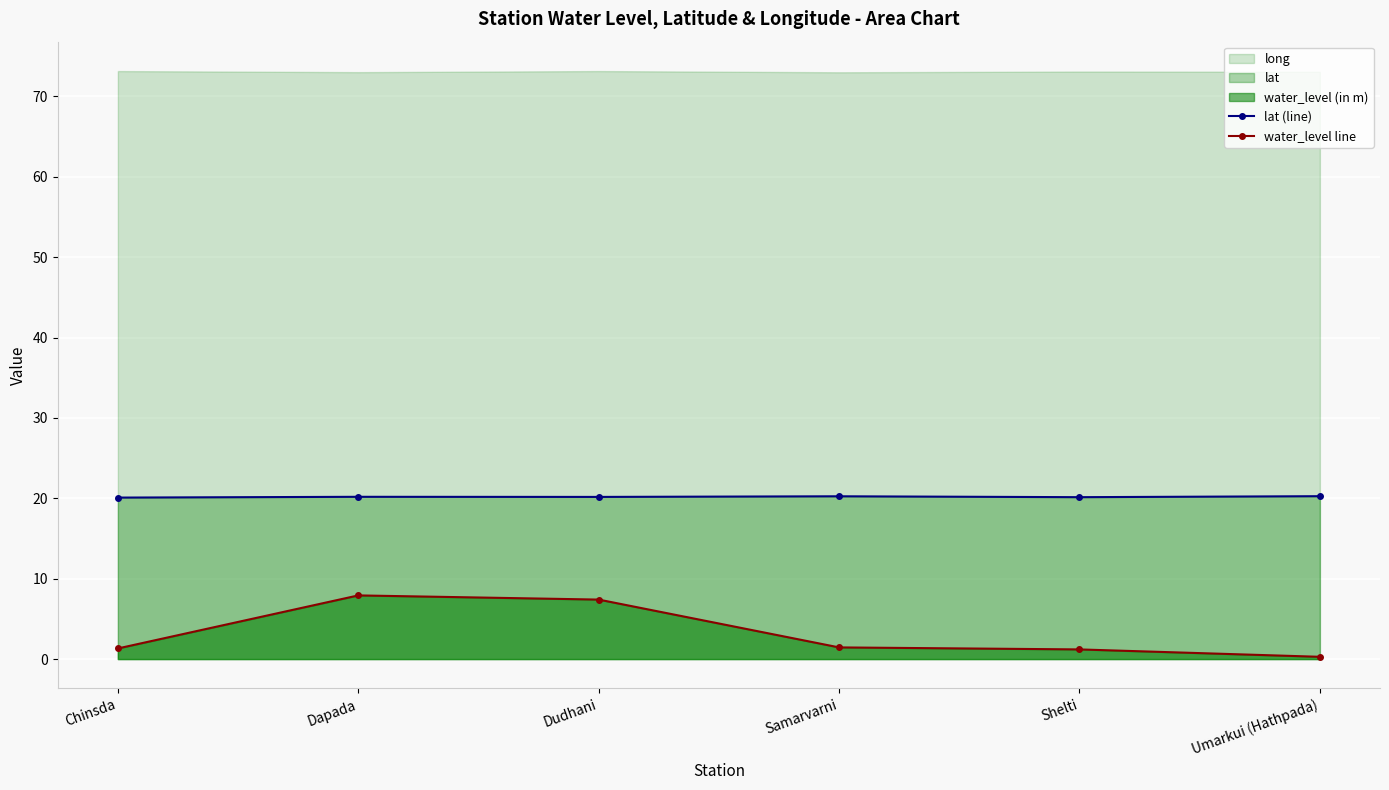

What is the difference between the second highest and minimum values in the lat (line) series?

0.2